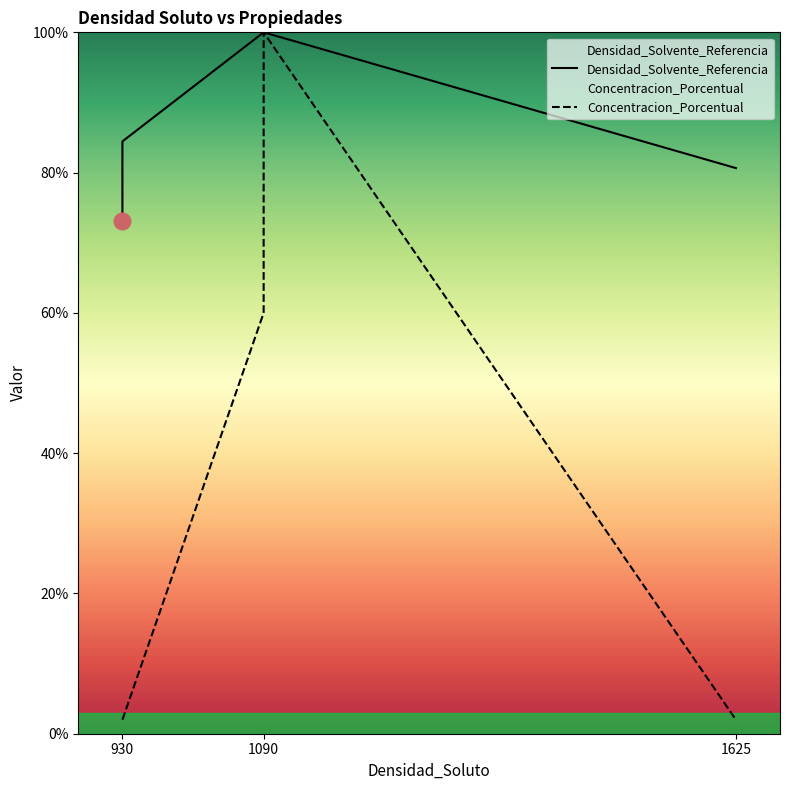

What is the difference between the Densidad_Solvente_Referencia values at 930 and 1090?

27.0